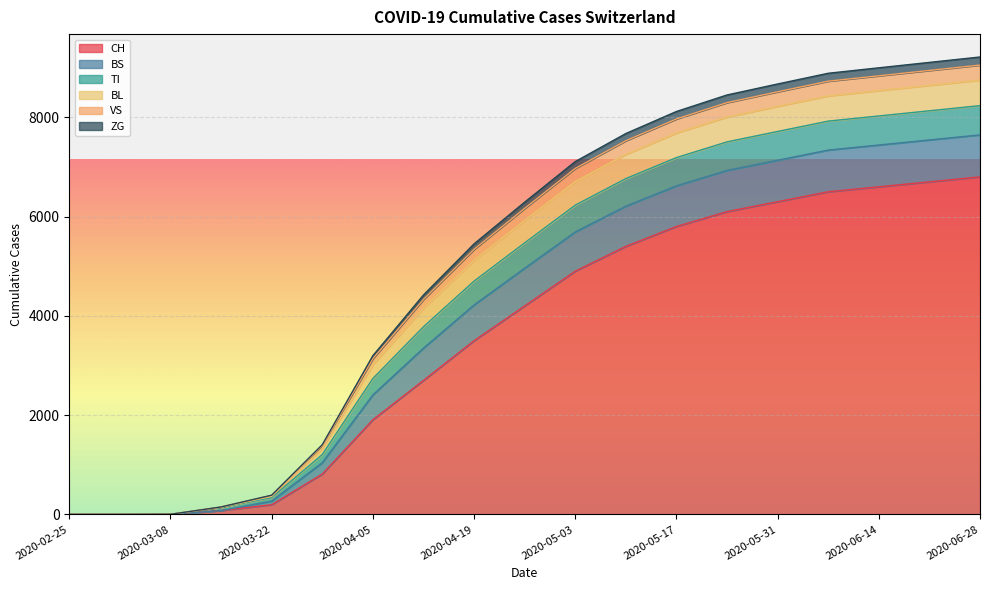

Where is CH nearest to the value 3400?

2020-04-19